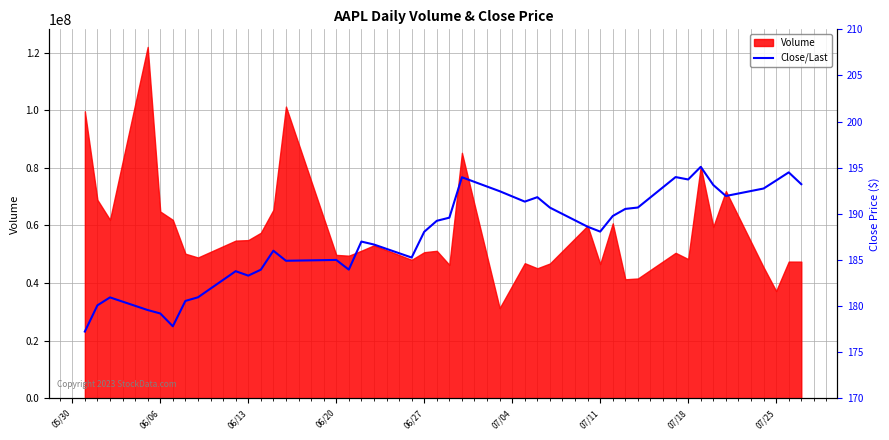

Reading left to right, transcribe all the data shown in this chart.

177.2	180.1	180.9	179.6	179.2	177.8	180.6	181.0	183.8	183.3	183.9	186.0	184.9	185.0	184.0	187.0	186.7	185.3	188.1	189.2	189.6	194.0	192.5	191.3	191.8	190.7	188.6	188.1	189.8	190.5	190.7	194.0	193.7	195.1	193.1	191.9	192.8	193.6	194.5	193.2